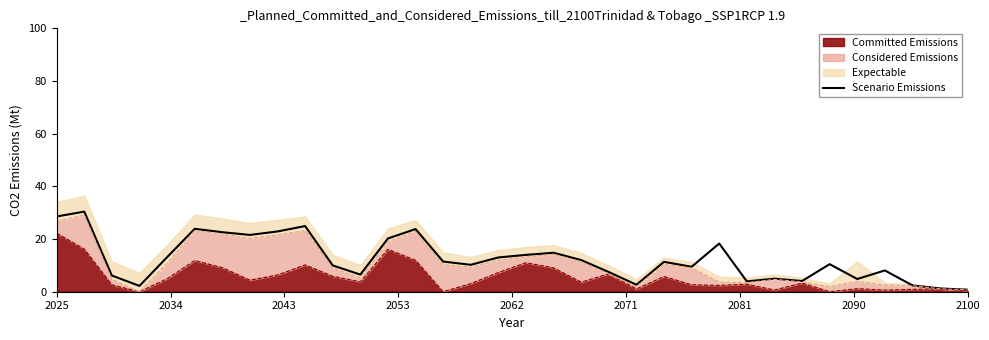

What is the value of the 12th point from the left?

6.5